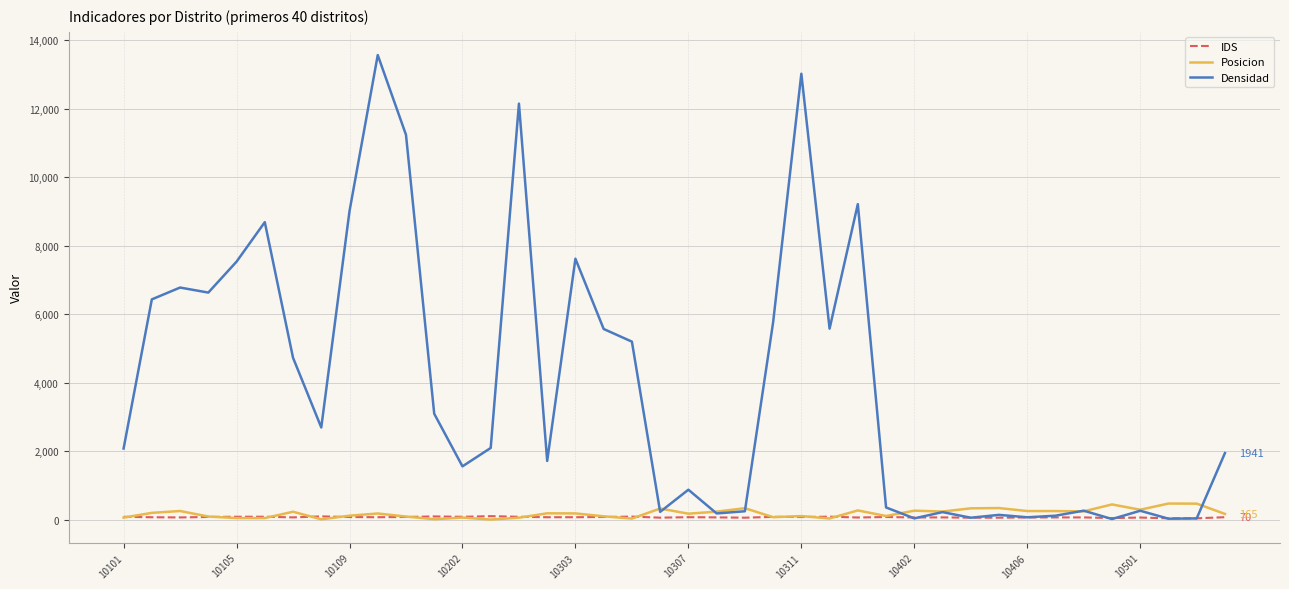

What is the highest value of the Posicion series?

468.0